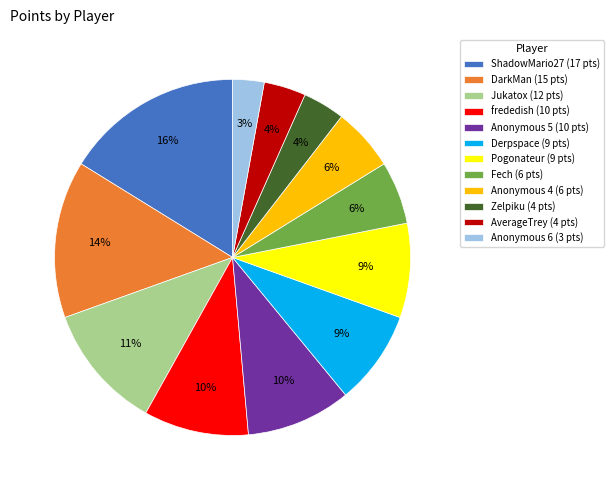

To the nearest percent, what is the difference between the Pogonateur (9 pts) and frededish (10 pts) slice percentages?

1%